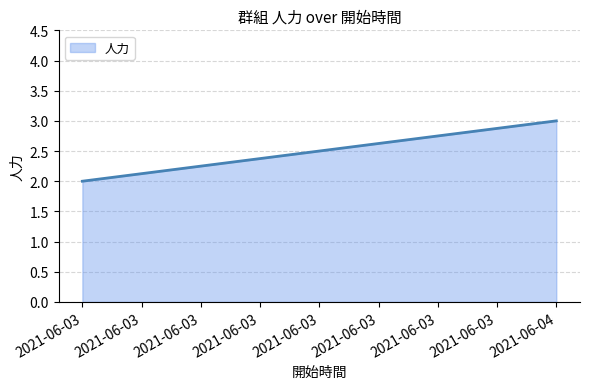

At which category does the chart reach its peak across all series?

2021-06-04